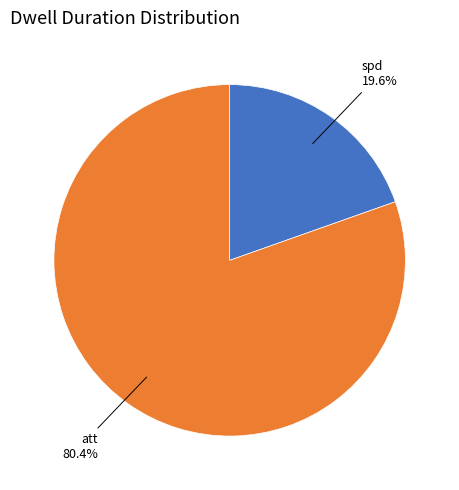

Is there a majority slice in this chart?

Yes